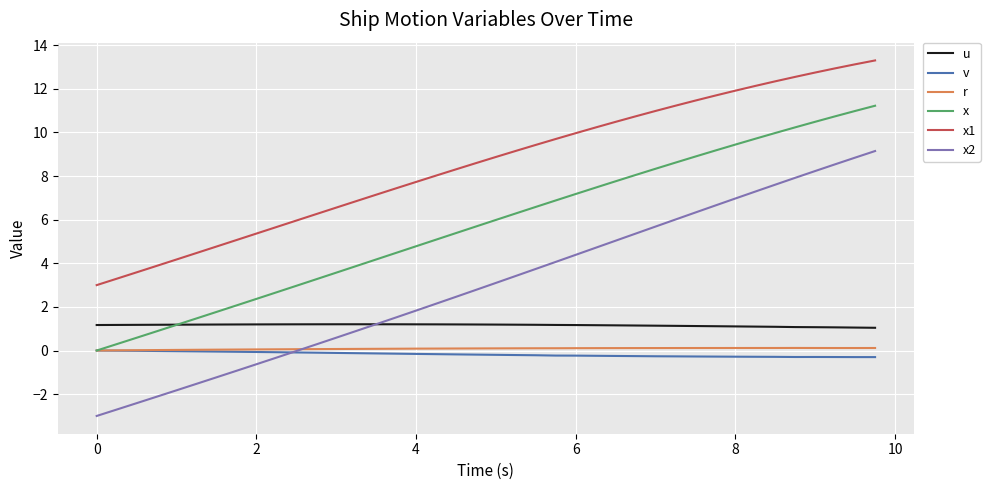

What are all the series names shown in the legend?

u, v, r, x, x1, x2